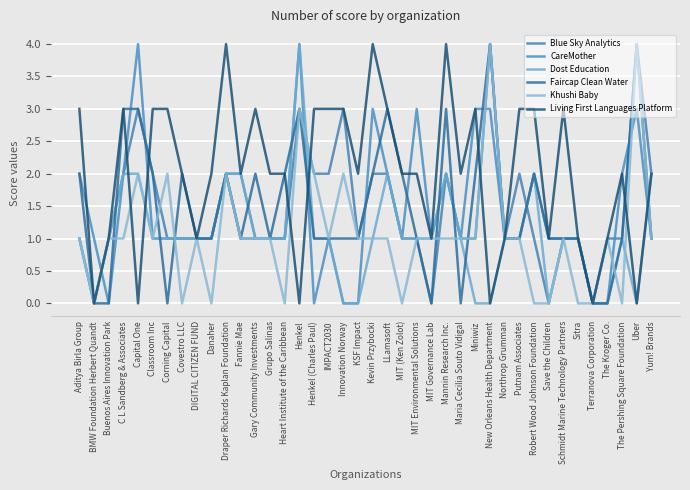

How many interior local valleys does the CareMother series have?

5